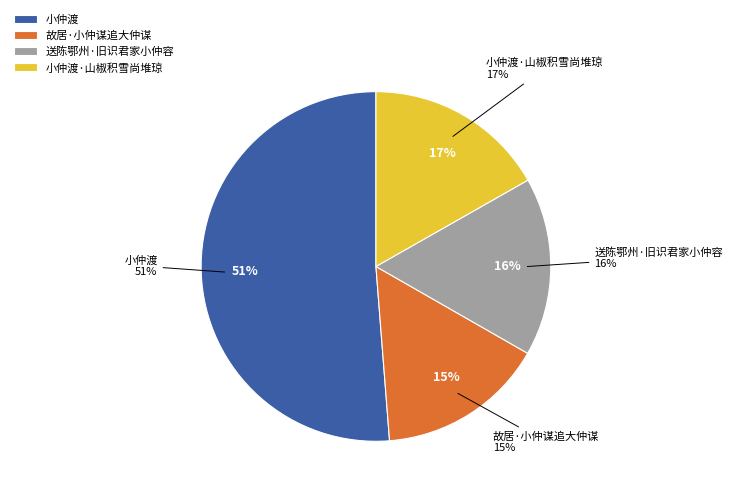

Rank the categories by value from lowest to highest.

故居·小仲谋追大仲谋, 送陈鄂州·旧识君家小仲容, 小仲渡·山椒积雪尚堆琼, 小仲渡